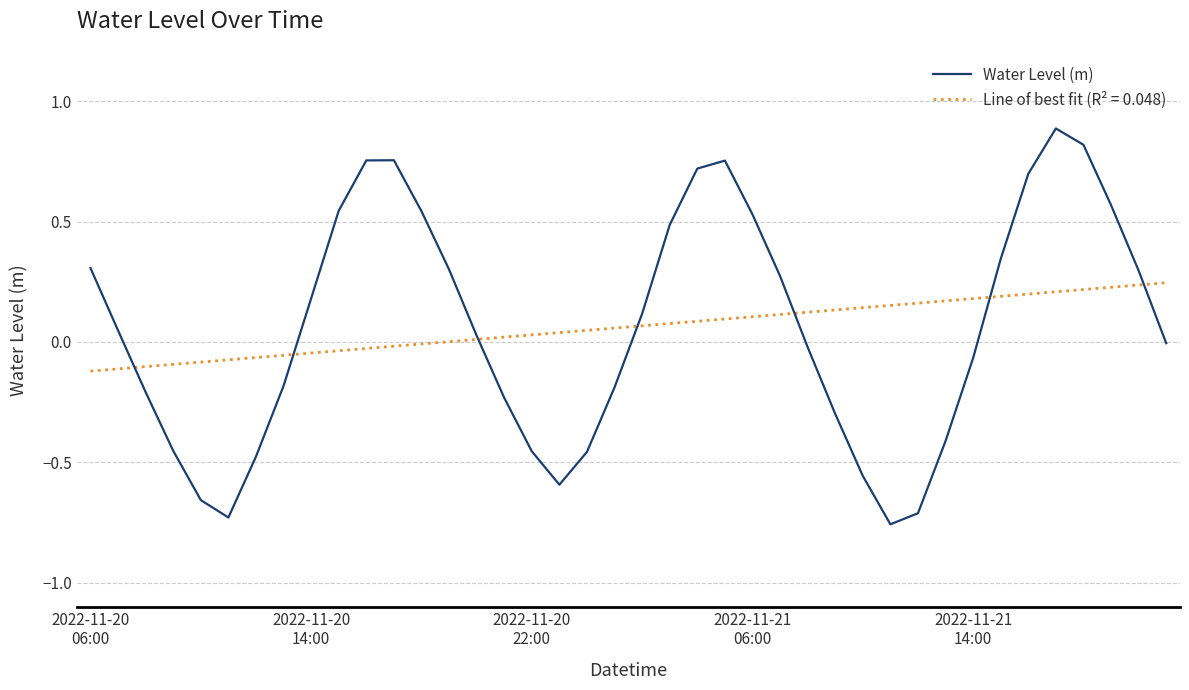

Which series has the widest spread of values?

Water Level (m)